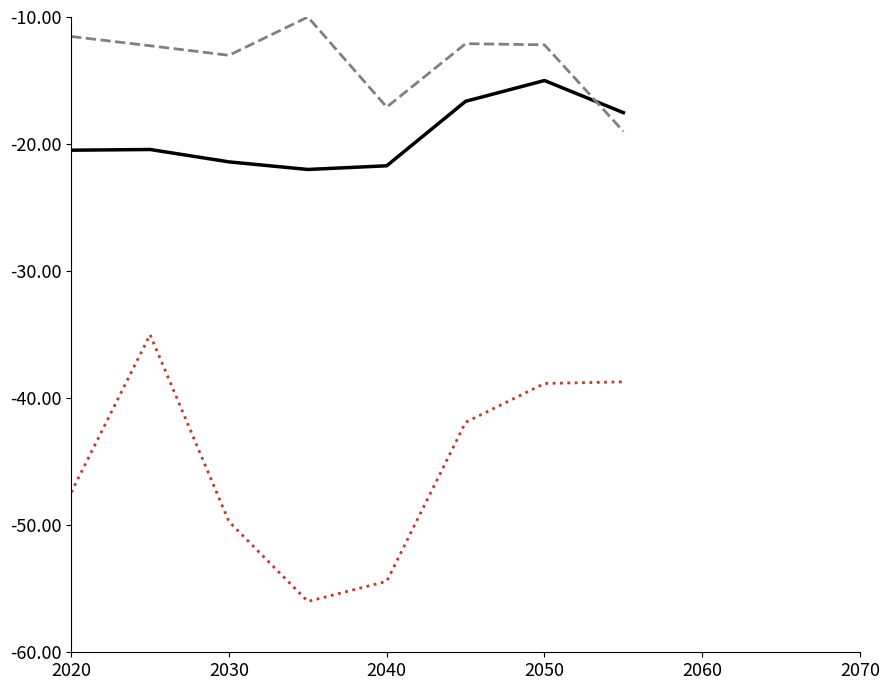

What is the greatest value displayed?

-10.0